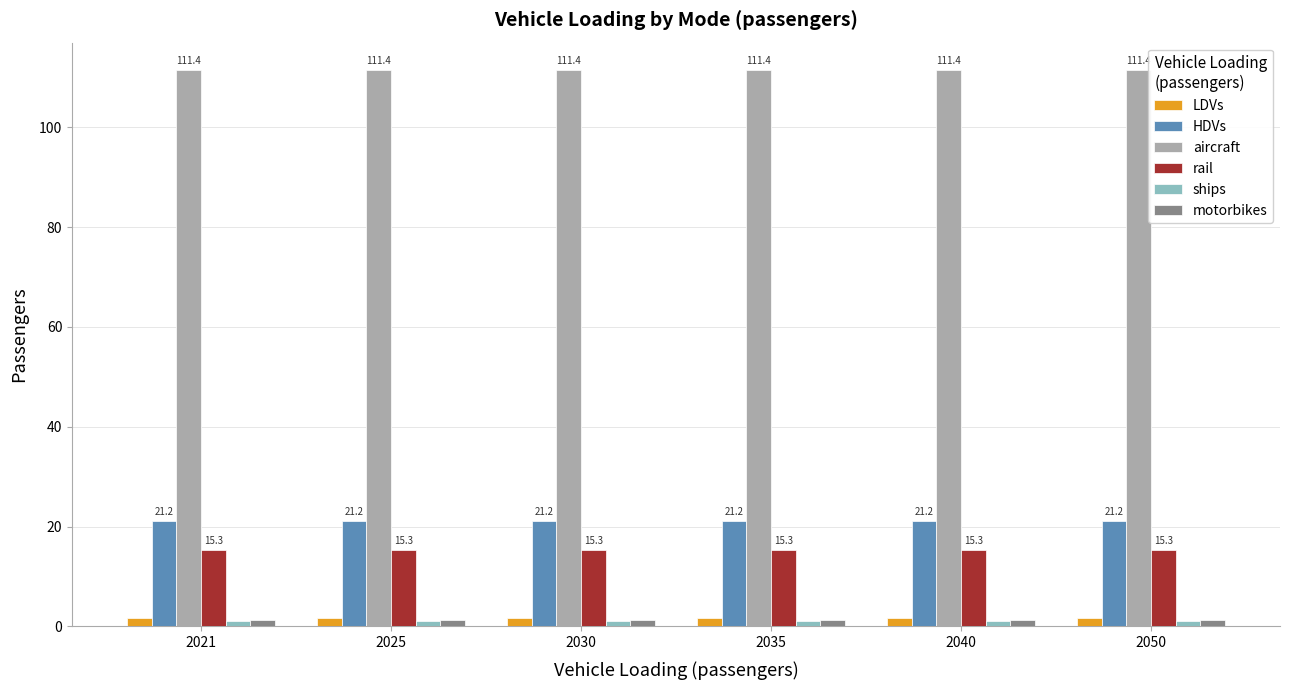

What is the maximum value for aircraft?

111.4